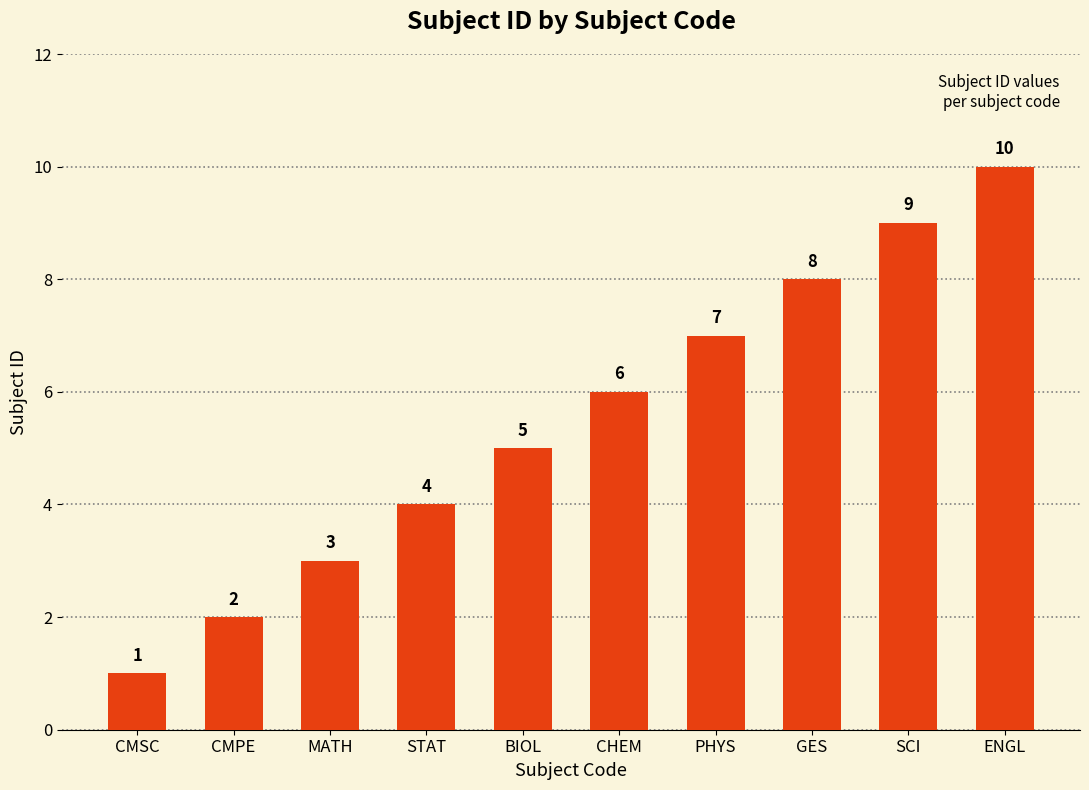

How many data points are less than 6?

5